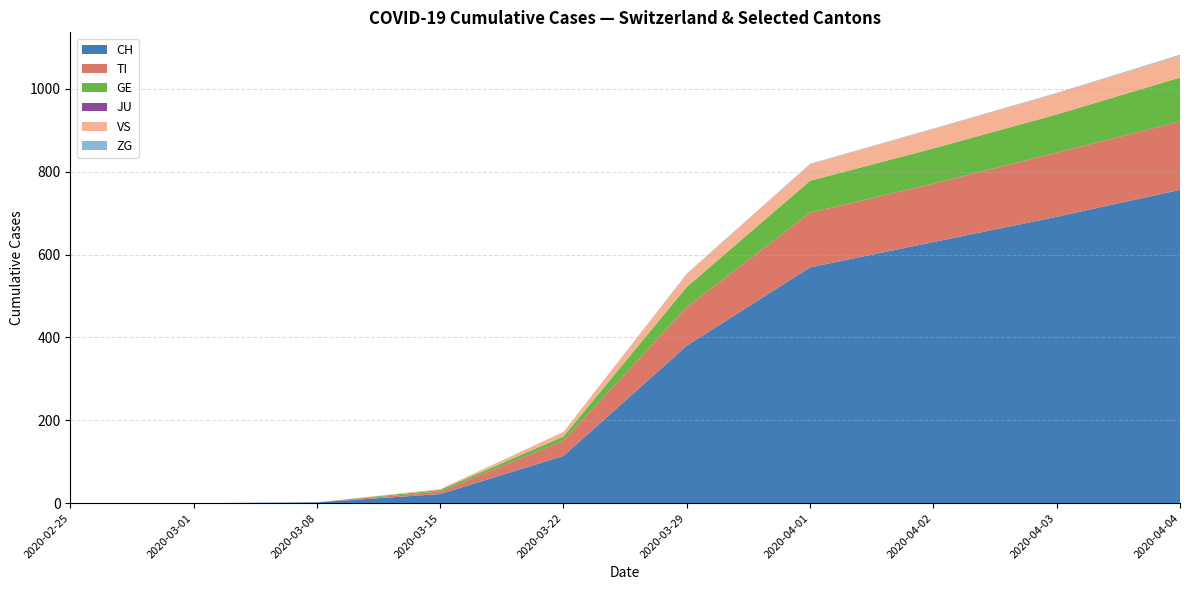

What is the maximum value for CH?

756